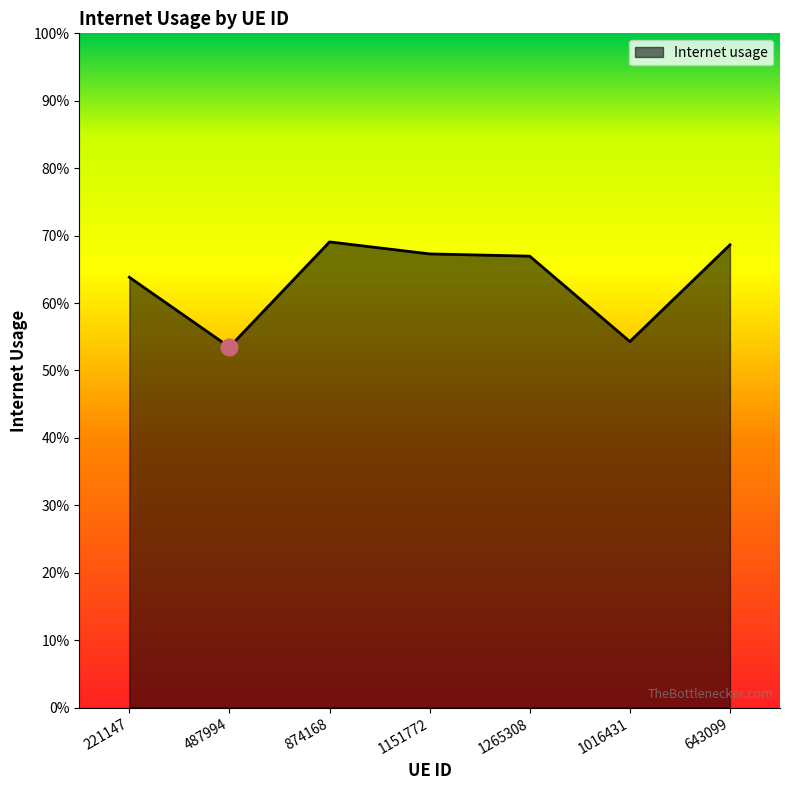

Is this an area chart (filled region under the line)?

Yes